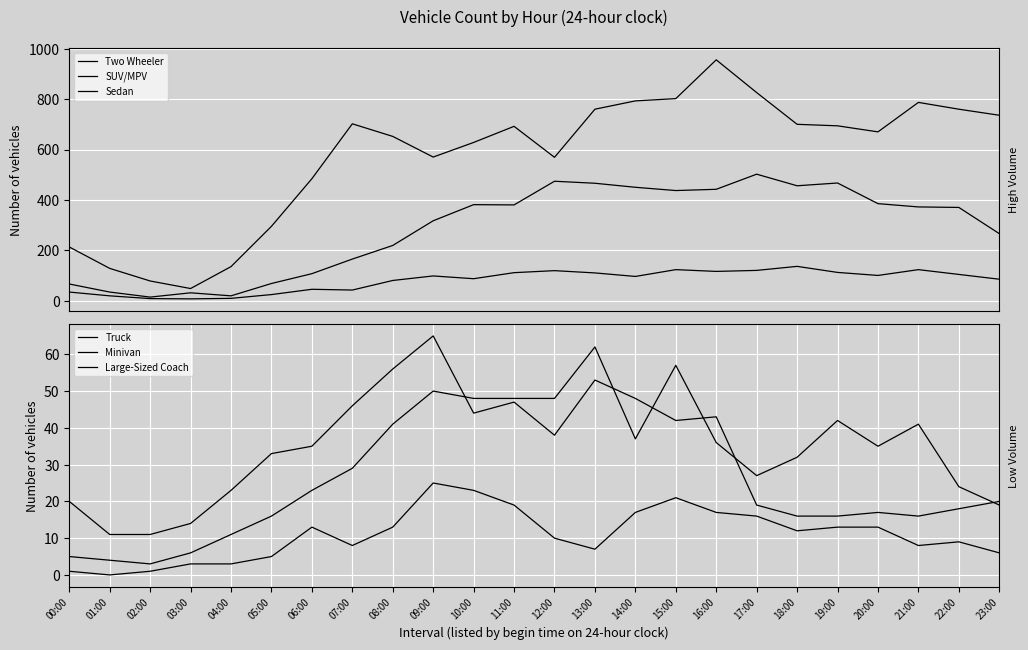

What is the approximate value of Minivan at 20:00?

35